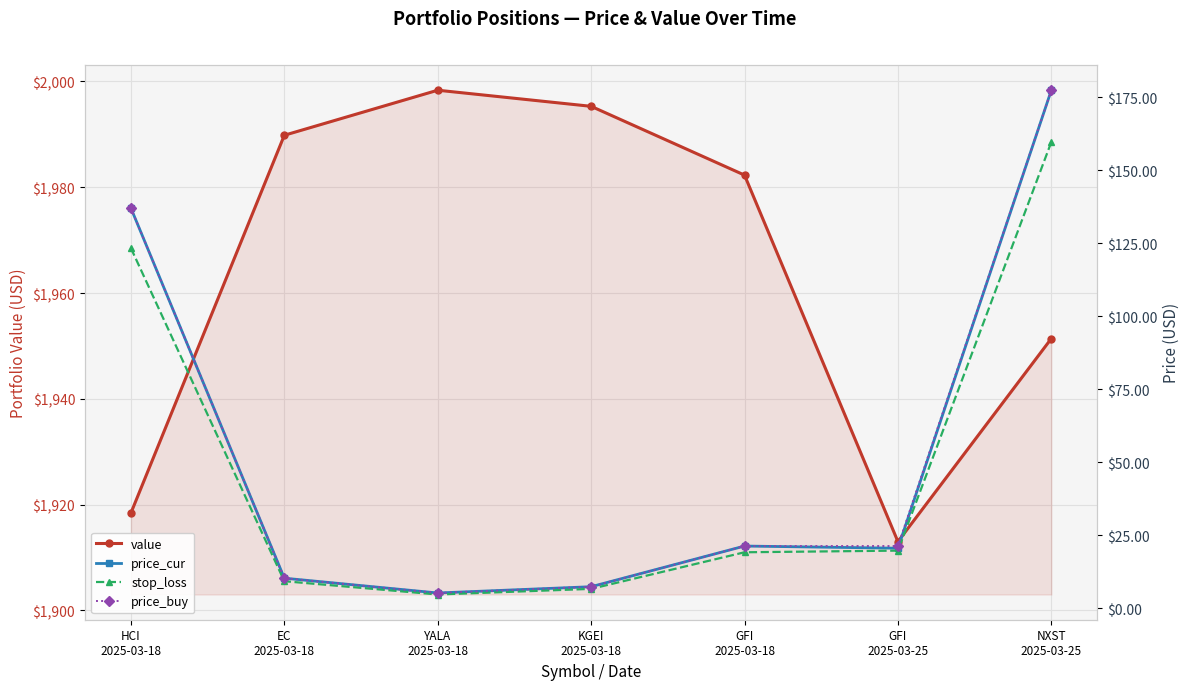

How many data points in price_cur are less than 20?

3